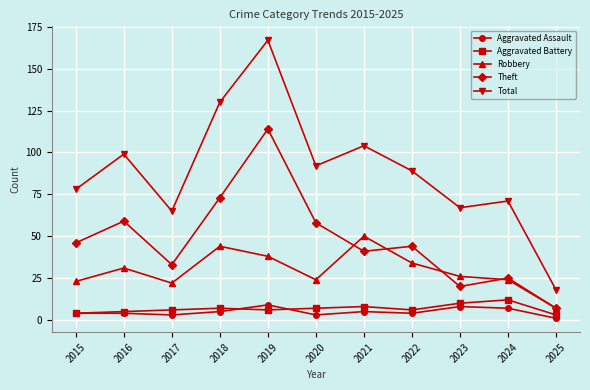

At which category is the sum across all series the highest?

2019